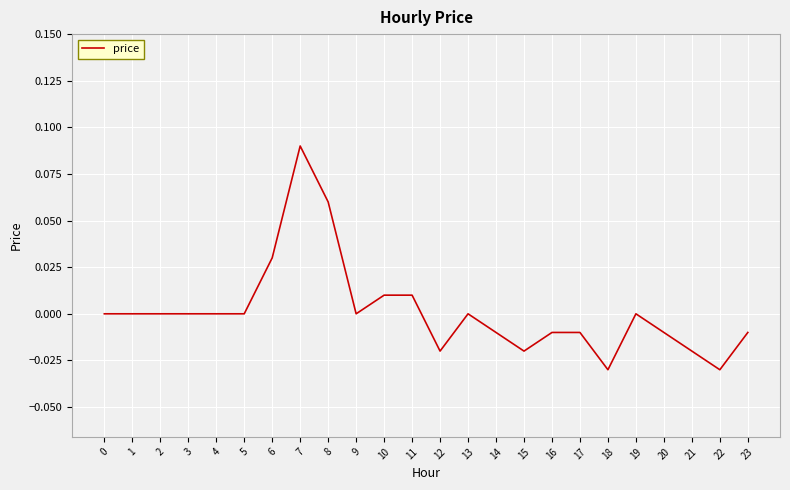

Is it true that the value at 18 is -0.0?

True